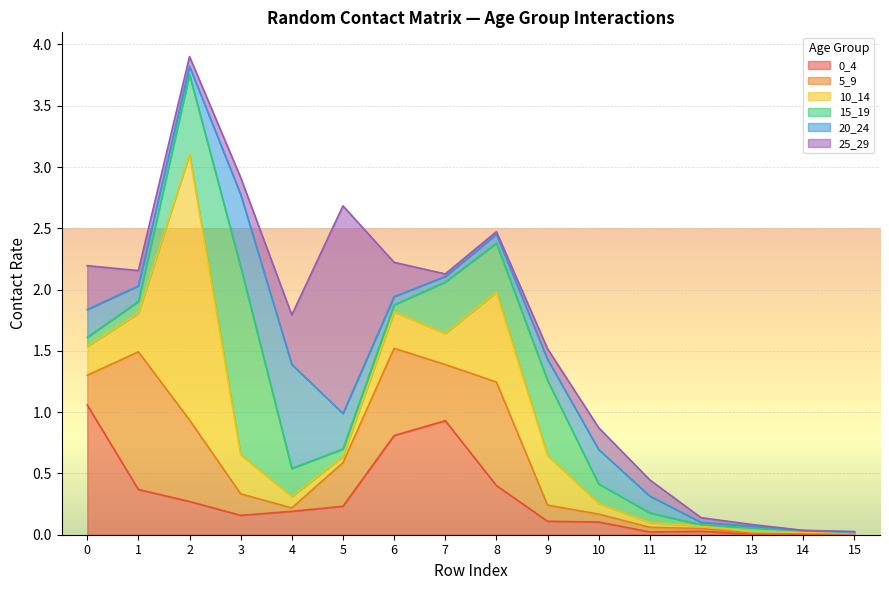

True or false: 0_4 has a value of 0.5 at 7.

False